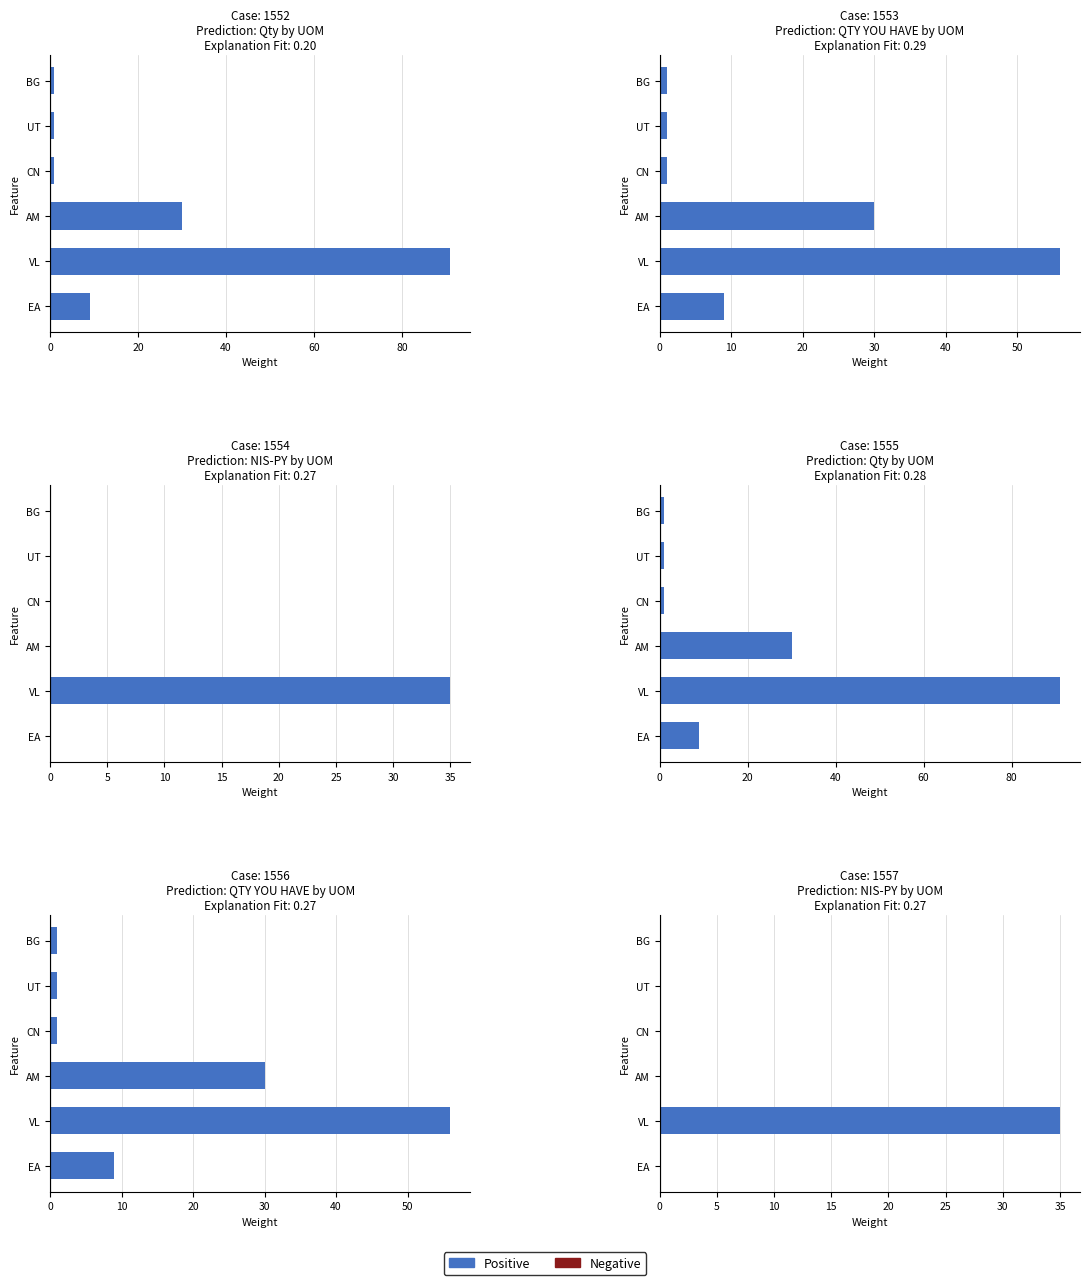

What is the difference between the maximum and minimum values?

35